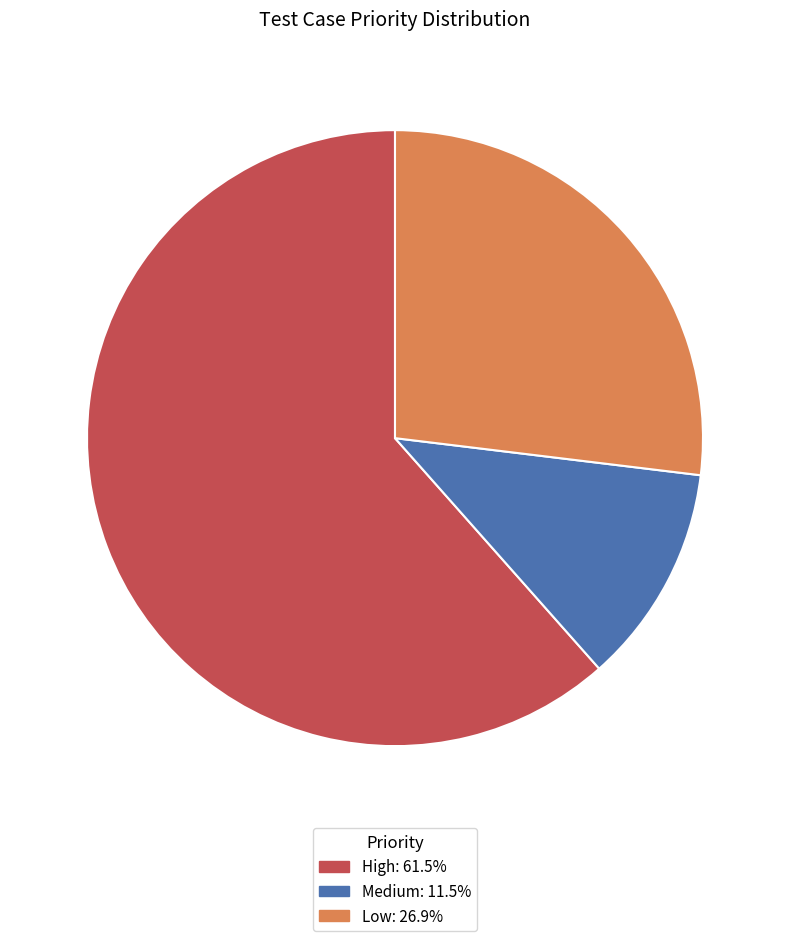

Is the sum of Medium and Low greater than half?

No